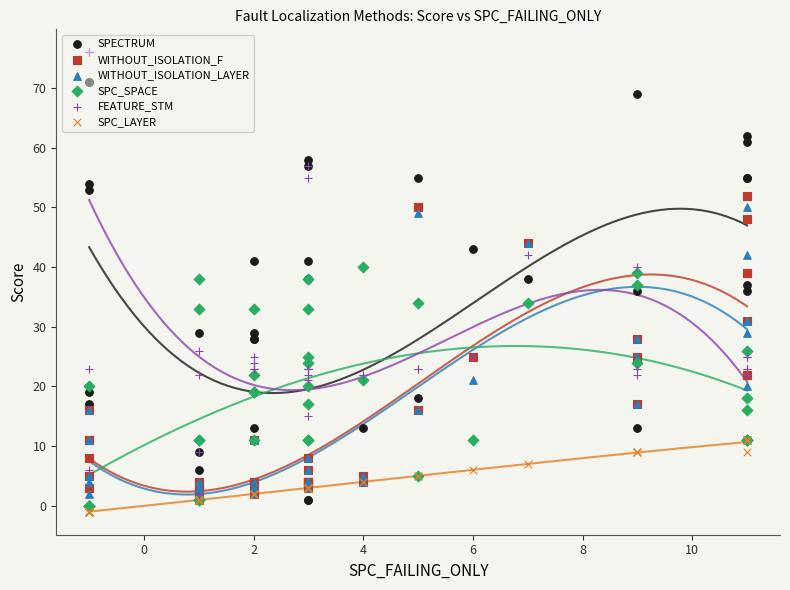

Which series has the largest total across all categories?

SPECTRUM